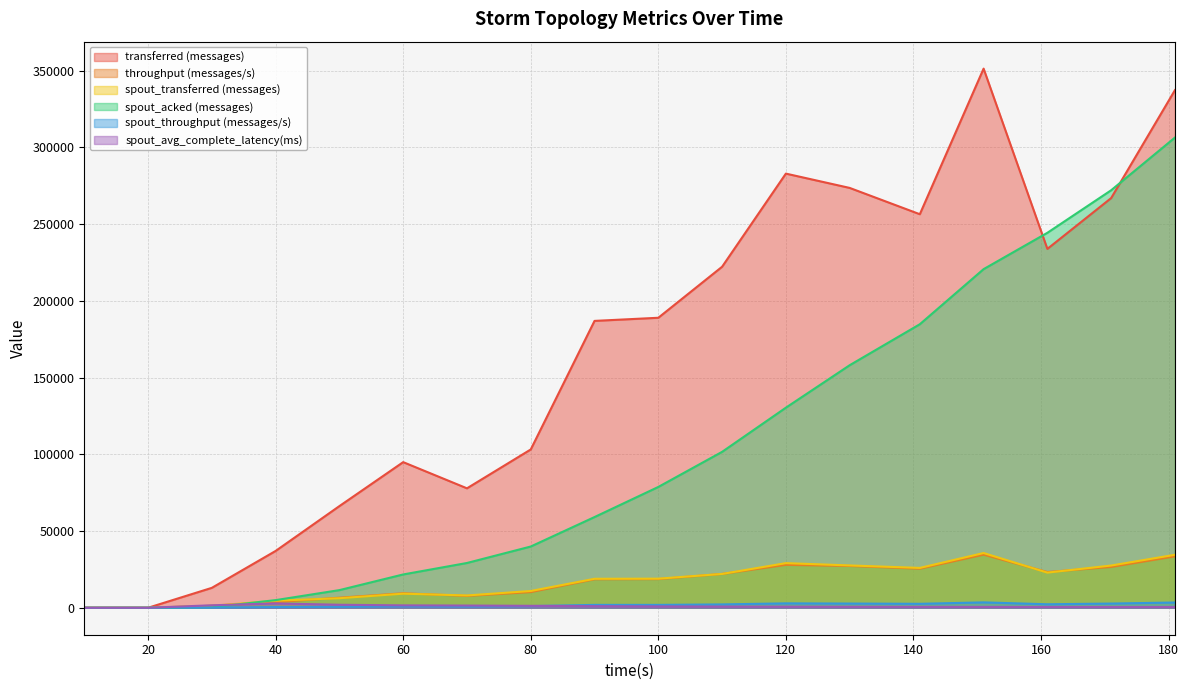

Where is spout_throughput (messages/s) nearest to the value 1757?

100